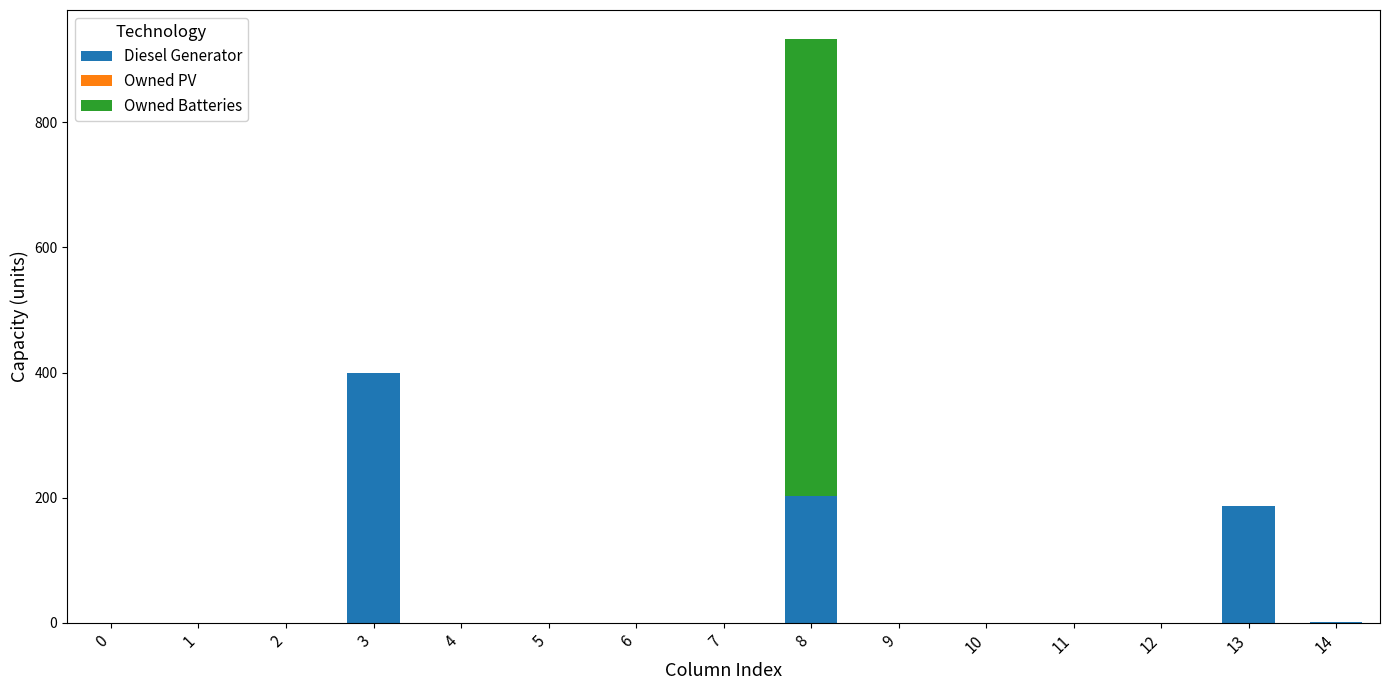

At which category is the sum across all series the highest?

8